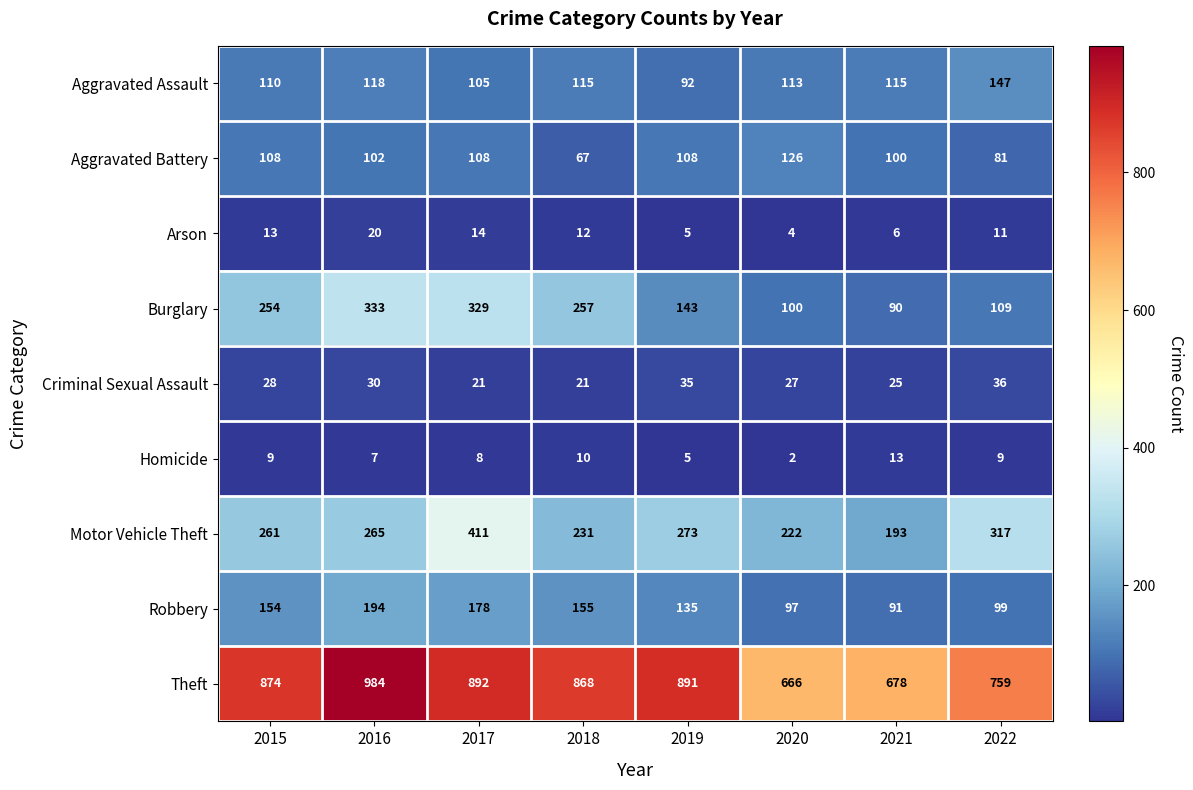

Which category has the highest value across all series?

2016